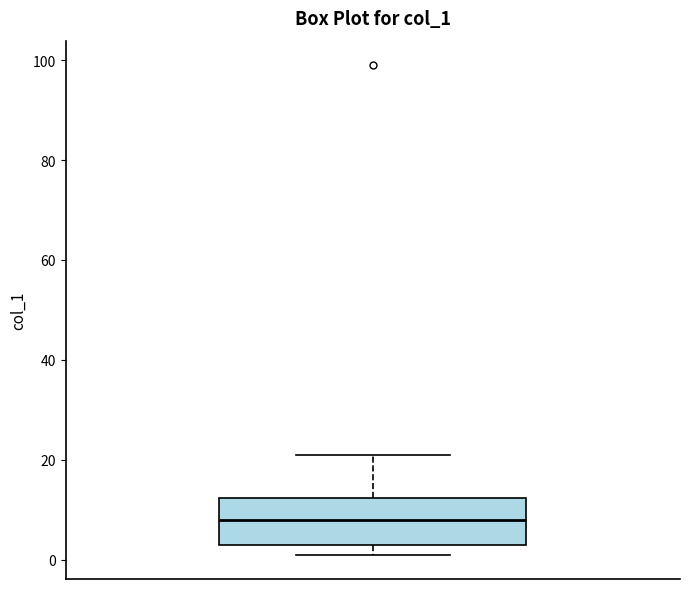

Where does the median line of the box sit on the y-axis? The values are not printed on the chart, so give them approximately, as read against the axis.

8